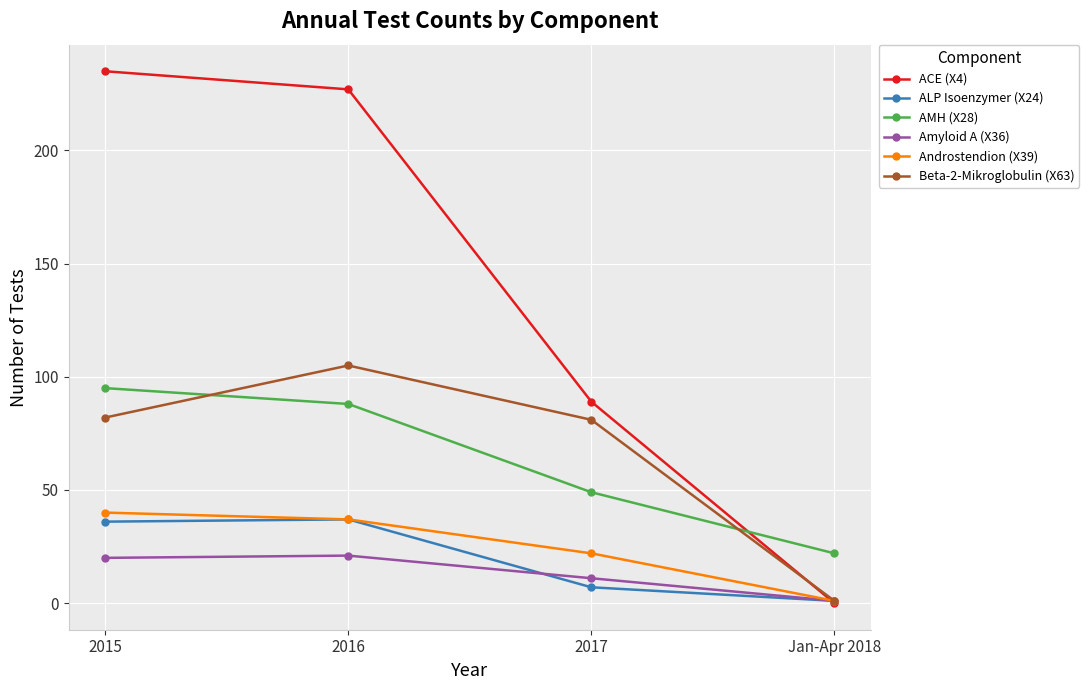

True or false: Androstendion (X39) has more than 2 points higher than both neighbors.

False